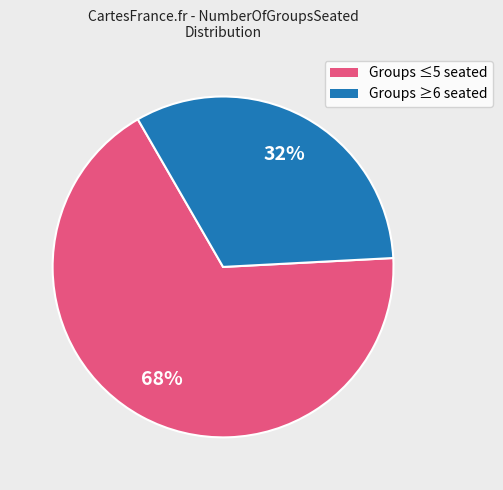

To the nearest percent, what is the average slice percentage?

50%